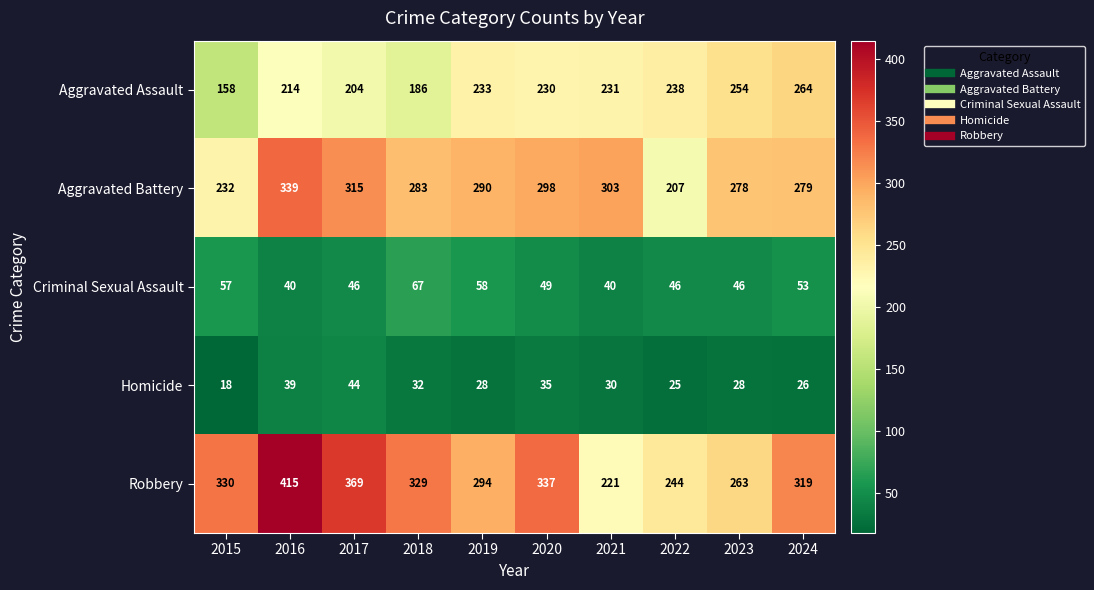

What is the greatest value displayed?

415